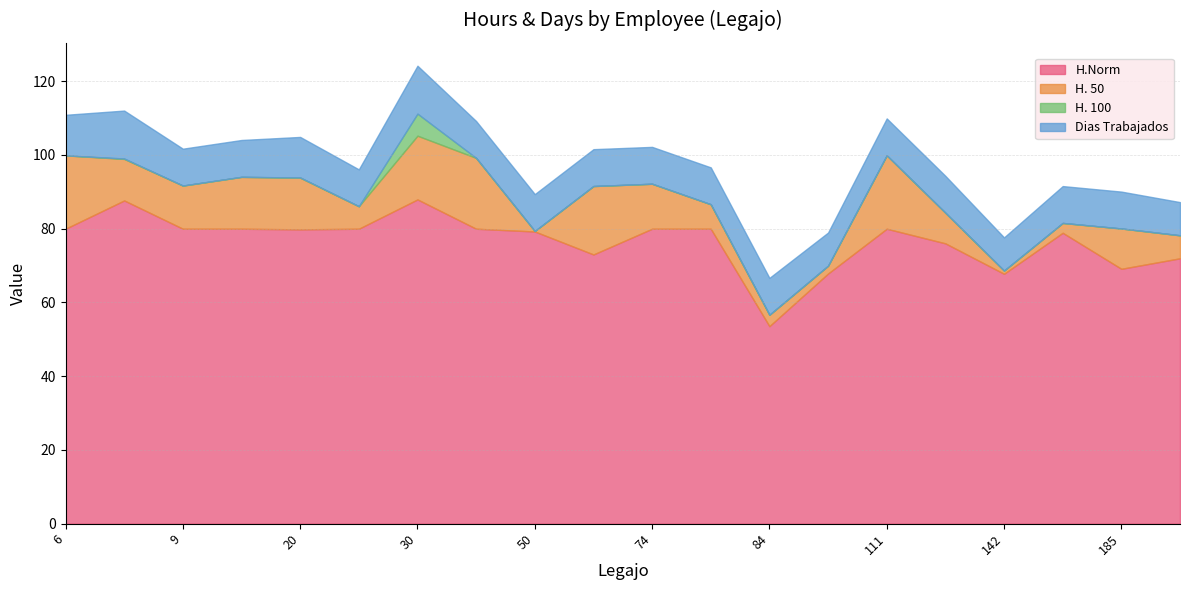

Where is H.Norm nearest to the value 70?

185